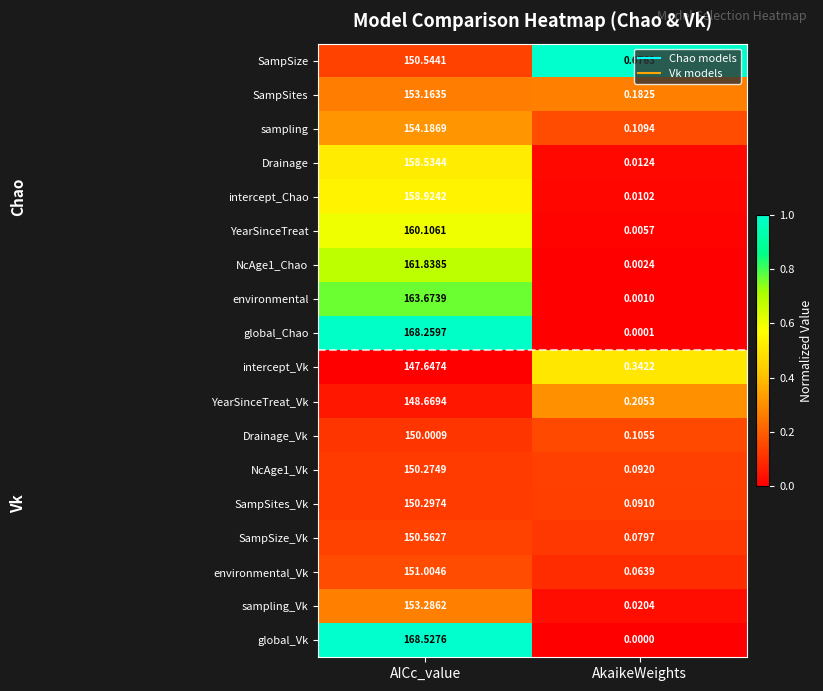

Which label corresponds to the smallest value in the chart?

AkaikeWeights